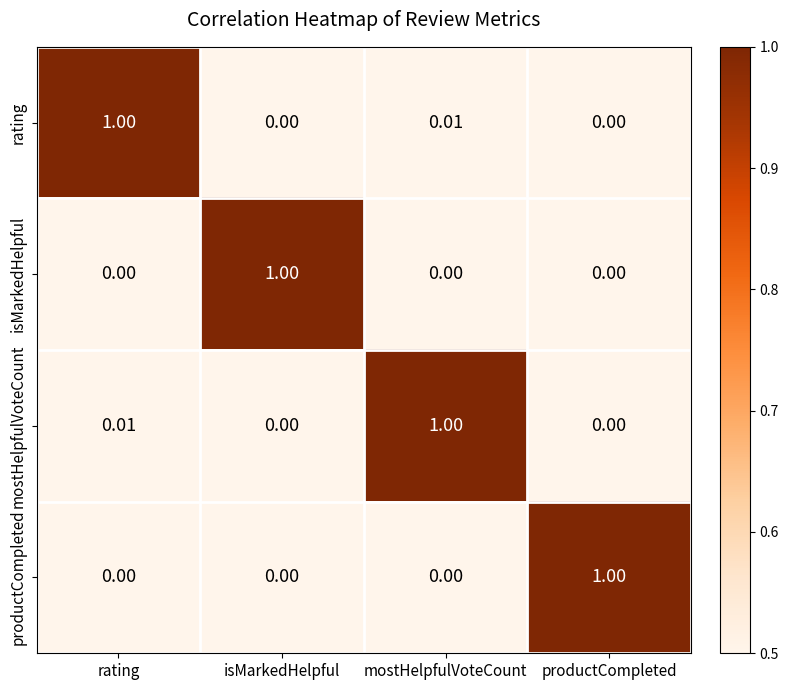

Is the value of rating at mostHelpfulVoteCount greater than the value of productCompleted at productCompleted?

No